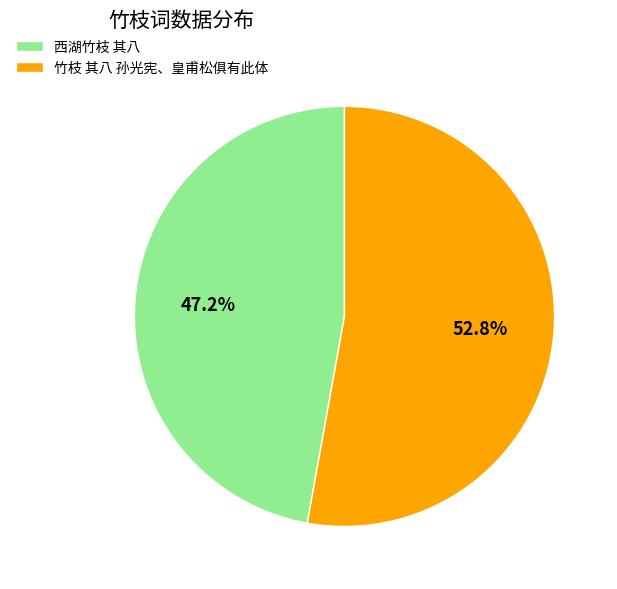

Combined, do 竹枝 其八 孙光宪、皇甫松俱有此体 and 西湖竹枝 其八 account for over 50%?

Yes